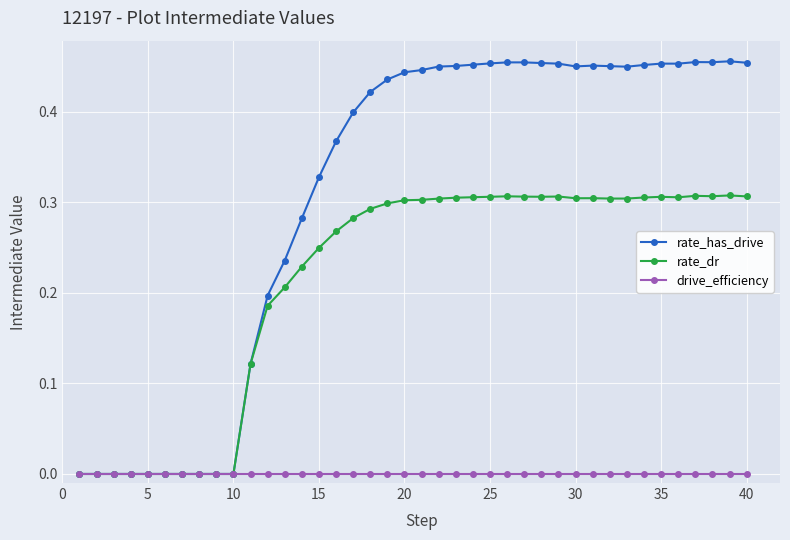

Which series has the largest total across all categories?

rate_has_drive